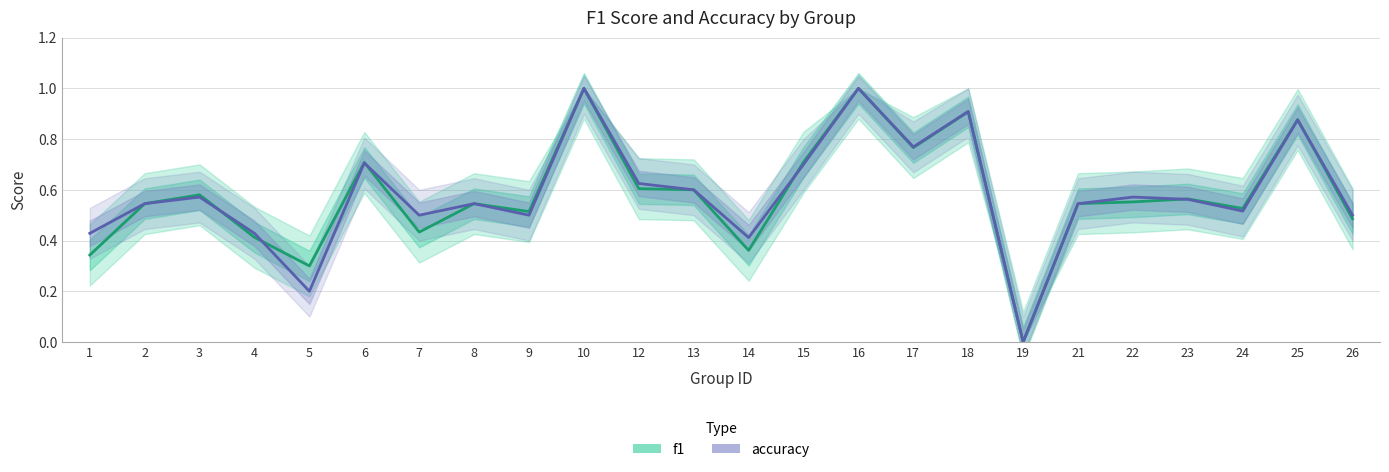

At which category is the sum across all series the highest?

10